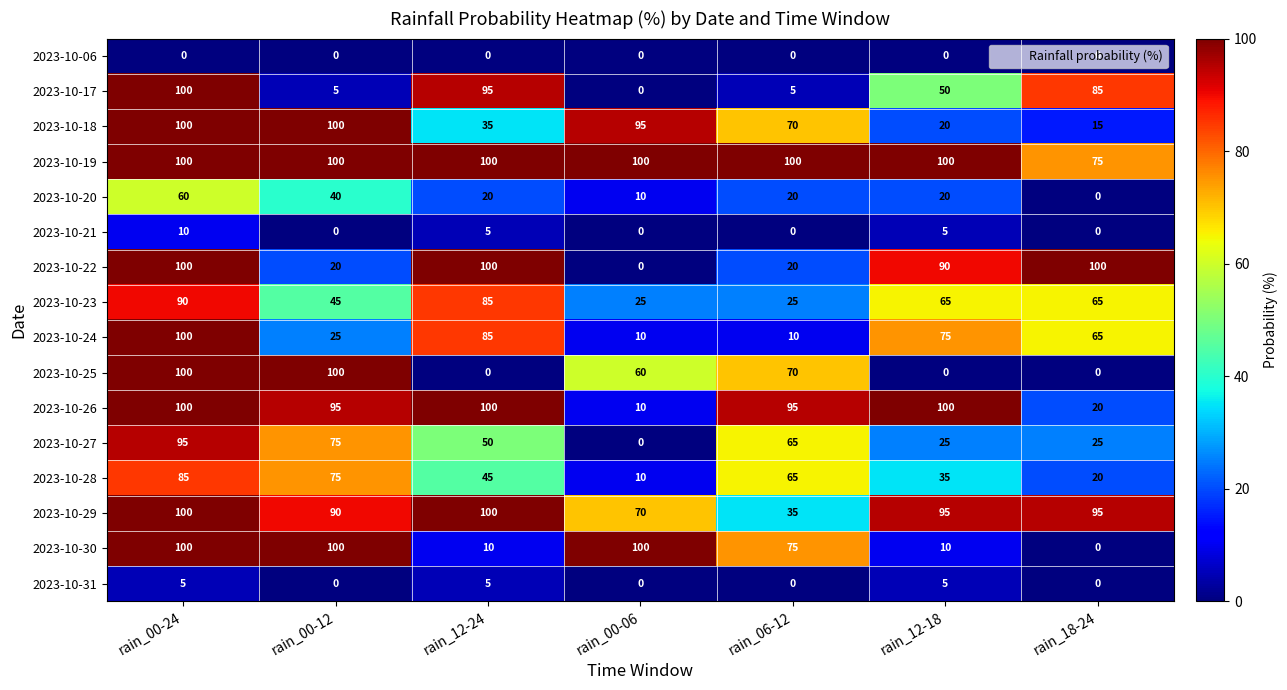

Which series has the largest total across all categories?

2023-10-19